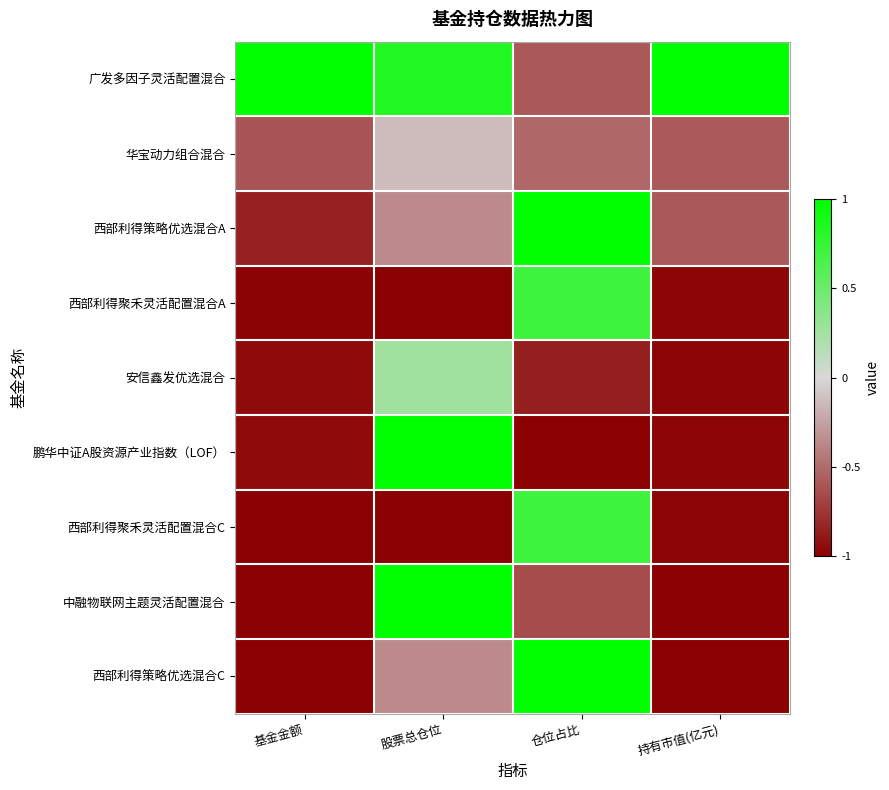

Reading right to left, list all the values displayed in this chart.

广发多因子灵活配置混合: 持有市值(亿元)=1.0	仓位占比=-0.6	股票总仓位=0.8	基金金额=1.0
华宝动力组合混合: 持有市值(亿元)=-0.6	仓位占比=-0.5	股票总仓位=-0.1	基金金额=-0.6
西部利得策略优选混合A: 持有市值(亿元)=-0.6	仓位占比=1.0	股票总仓位=-0.4	基金金额=-0.8
西部利得聚禾灵活配置混合A: 持有市值(亿元)=-1.0	仓位占比=0.7	股票总仓位=-1.0	基金金额=-1.0
安信鑫发优选混合: 持有市值(亿元)=-1.0	仓位占比=-0.9	股票总仓位=0.3	基金金额=-0.9
鹏华中证A股资源产业指数（LOF）: 持有市值(亿元)=-1.0	仓位占比=-1.0	股票总仓位=1.0	基金金额=-0.9
西部利得聚禾灵活配置混合C: 持有市值(亿元)=-1.0	仓位占比=0.7	股票总仓位=-1.0	基金金额=-1.0
中融物联网主题灵活配置混合: 持有市值(亿元)=-1.0	仓位占比=-0.6	股票总仓位=1.0	基金金额=-1.0
西部利得策略优选混合C: 持有市值(亿元)=-1.0	仓位占比=1.0	股票总仓位=-0.4	基金金额=-1.0